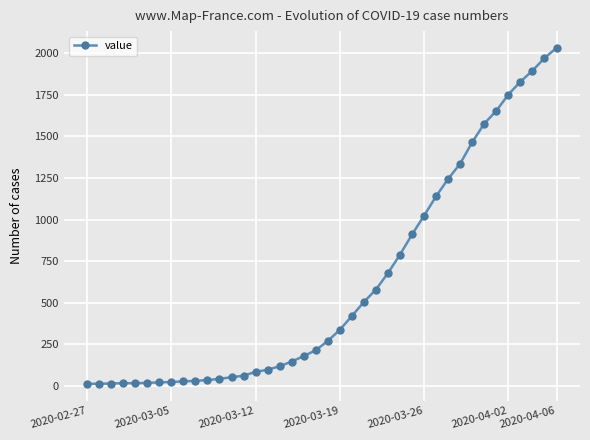

What is the average value?

616